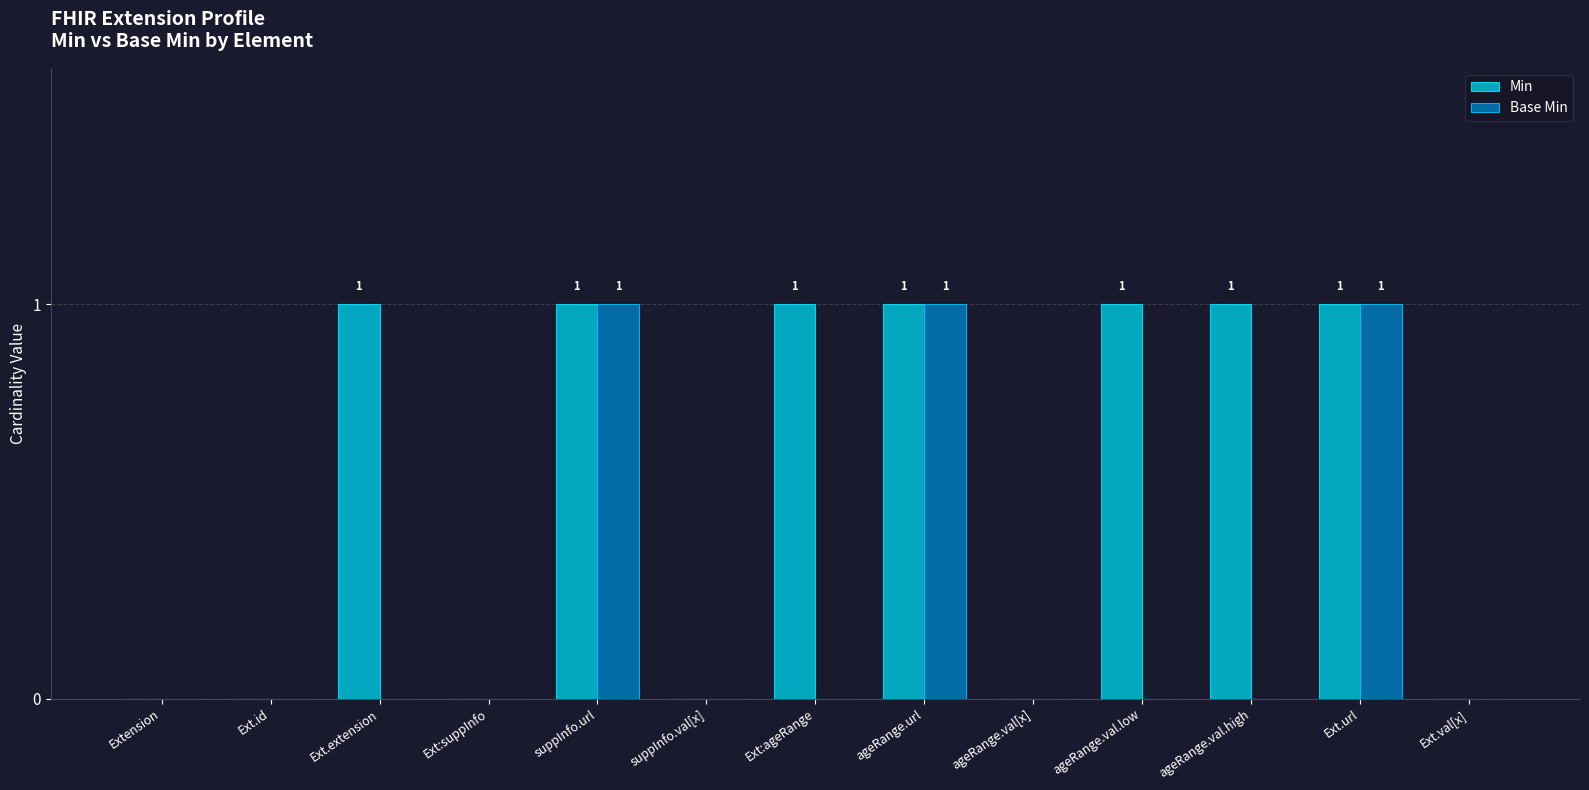

True or false: Base Min has a value of 0 at Ext.id.

True